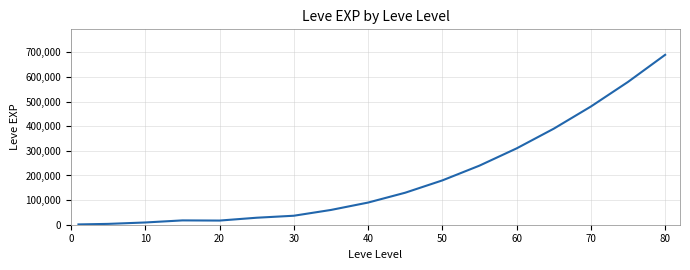

Is this an area chart (filled region under the line)?

No